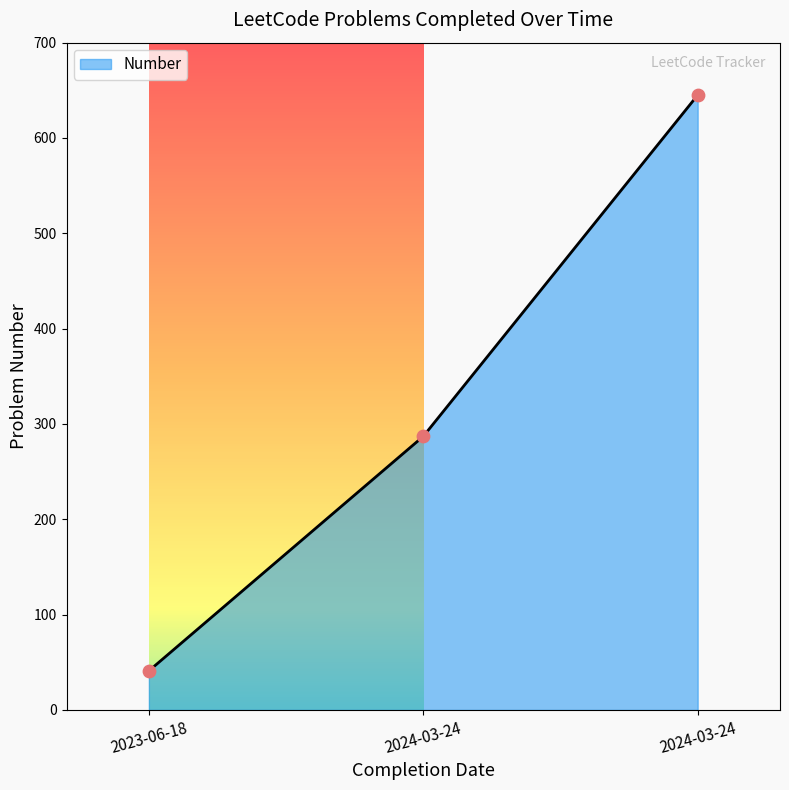

Which has a higher value, 2023-06-18 or 2024-03-24?

2024-03-24